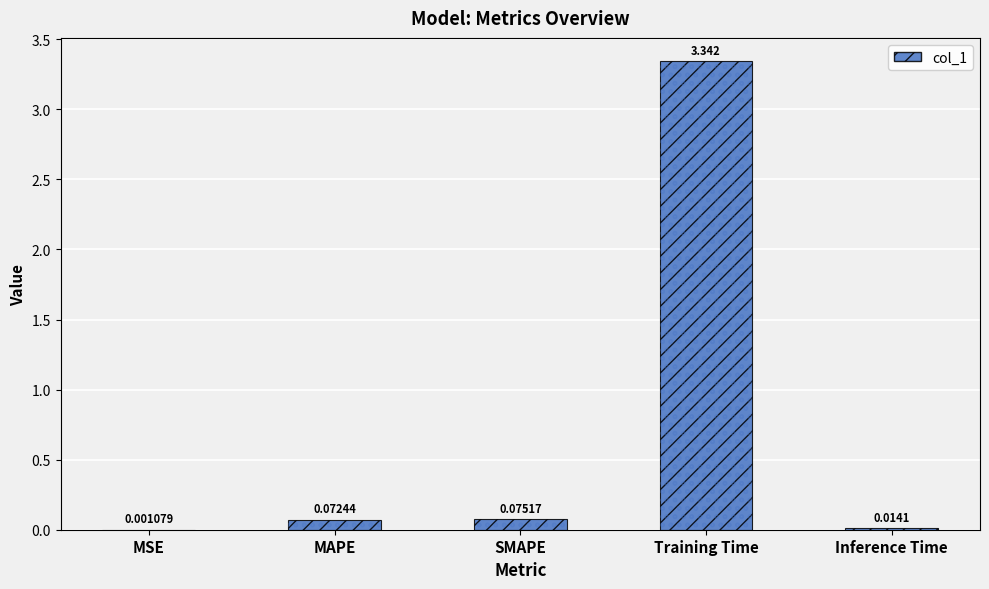

Reading right to left, transcribe all the data shown in this chart.

Inference Time=0.0	Training Time=3.3	SMAPE=0.1	MAPE=0.1	MSE=0.0